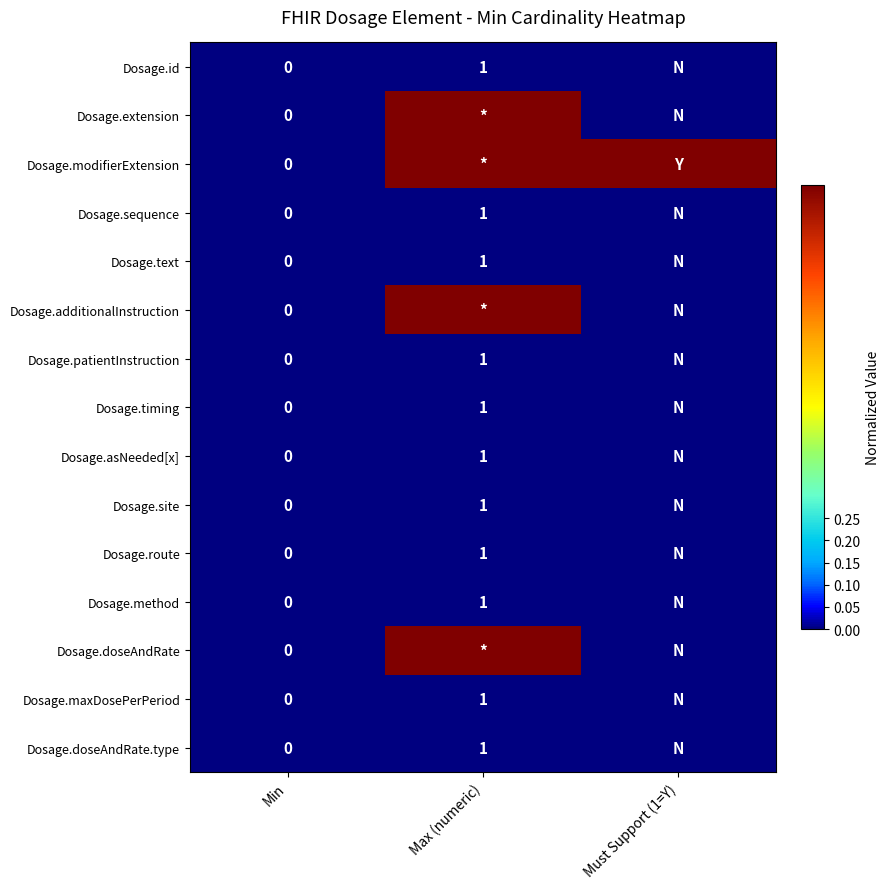

The Dosage.site series shows 1 at Max (numeric). True or false?

True